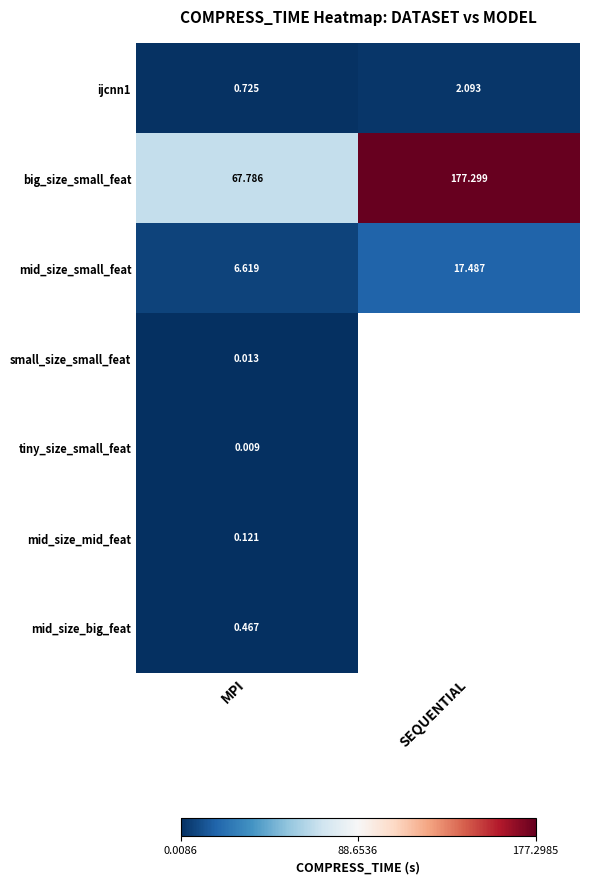

Rank the series at MPI from lowest to highest value.

tiny_size_small_feat, small_size_small_feat, mid_size_mid_feat, mid_size_big_feat, ijcnn1, mid_size_small_feat, big_size_small_feat